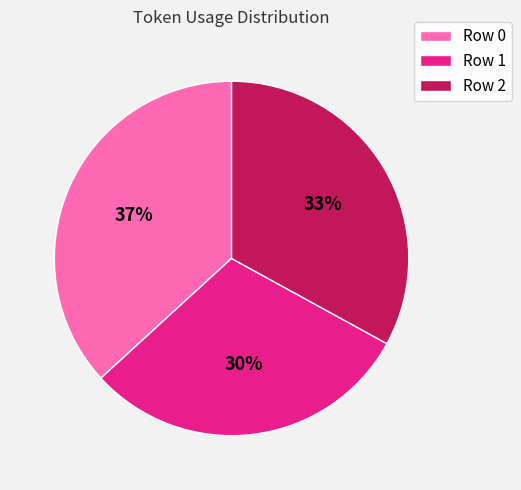

Rank the categories by value from lowest to highest.

Row 1, Row 2, Row 0